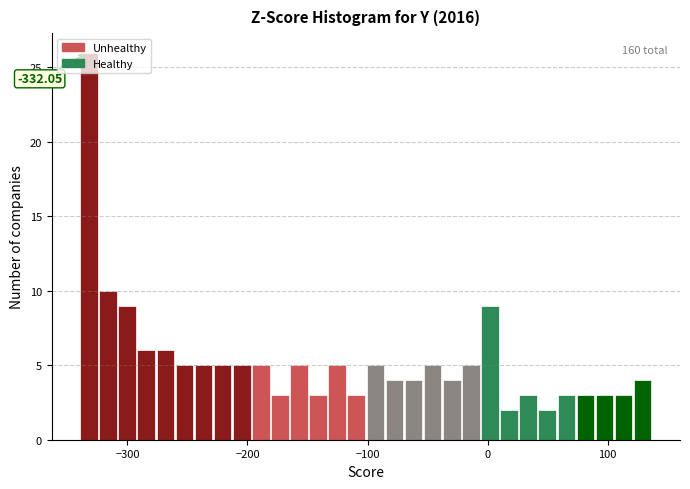

Read against the x-axis, roughly where is the centre of the tallest bar?

-330